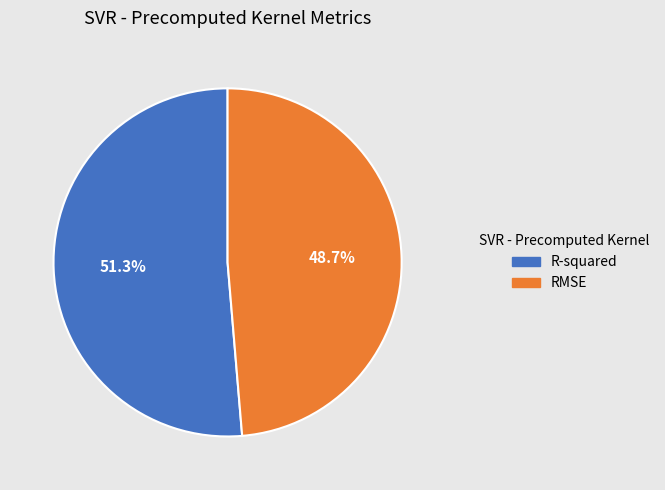

What percentage is the RMSE slice, to the nearest percent?

49%